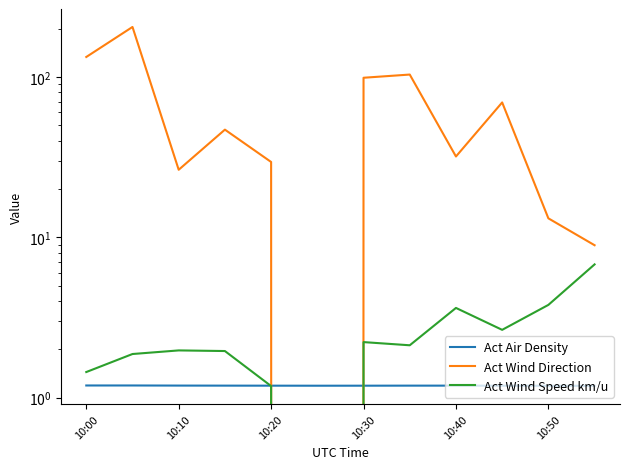

Reading right to left, transcribe all the data shown in this chart.

Act Air Density: 1.2	1.2	1.2	1.2	1.2	1.2	1.2	1.2	1.2	1.2	1.2	1.2
Act Wind Direction: 8.9	13.1	69.3	31.9	103.4	98.8	0.0	29.5	46.9	26.4	204.9	133.1
Act Wind Speed km/u: 6.8	3.8	2.6	3.6	2.1	2.2	0.0	1.2	2.0	2.0	1.9	1.4